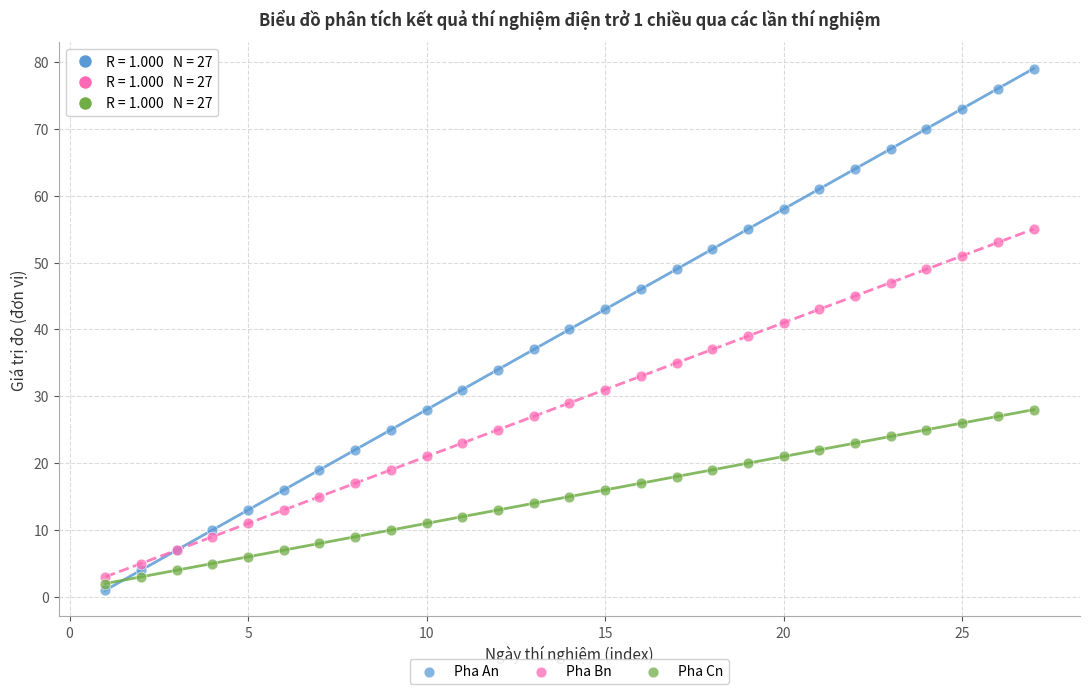

What is the X range (max minus min) for the scatter plot?

26